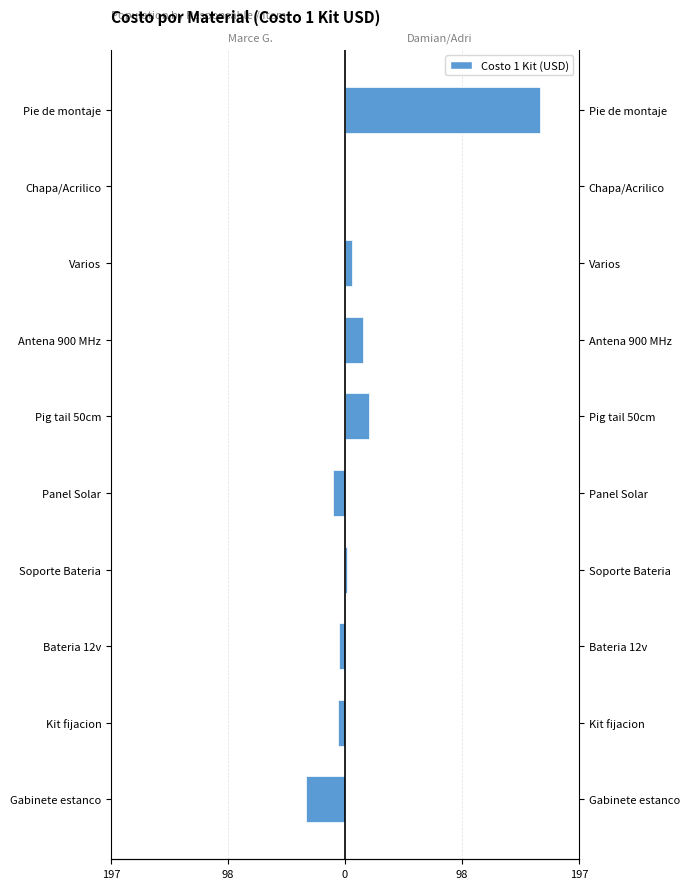

The Damian/Adri (Right) series shows 0.0 at Kit fijacion. True or false?

True